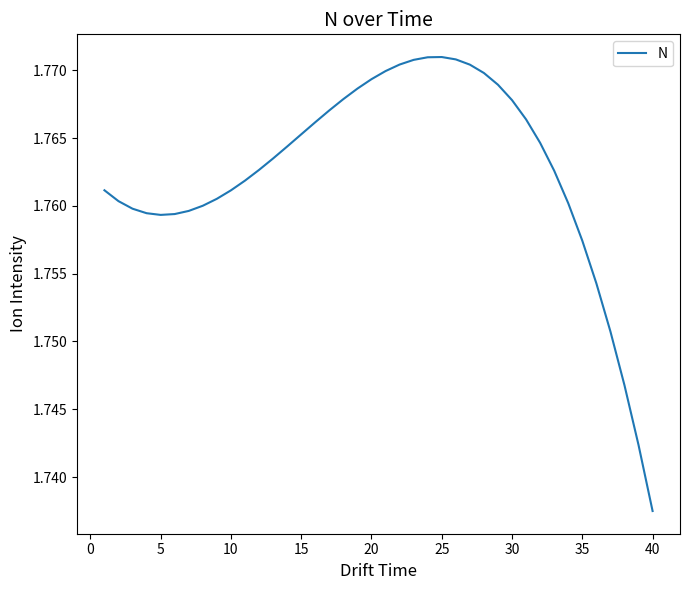

At which label is the value closest to 1?

40